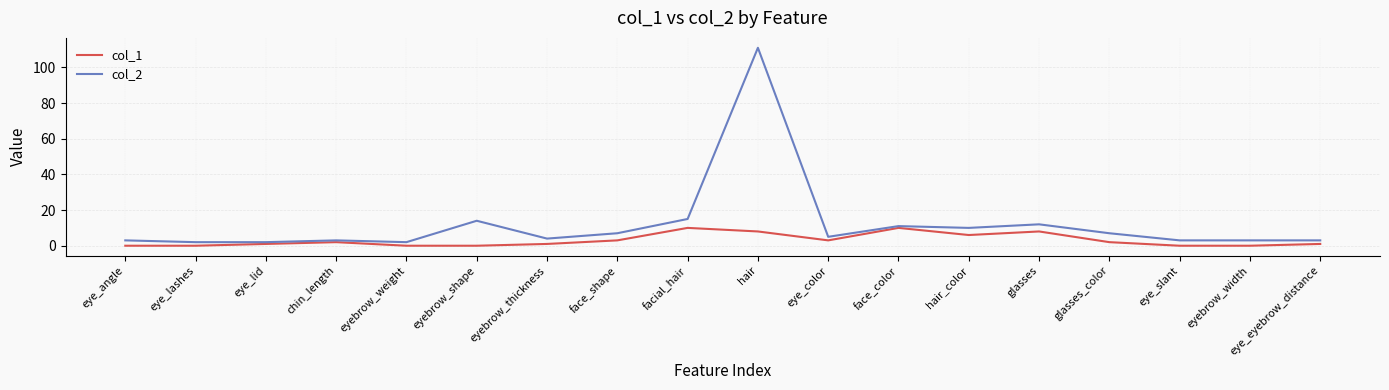

At which category does col_1 reach its first local peak?

chin_length